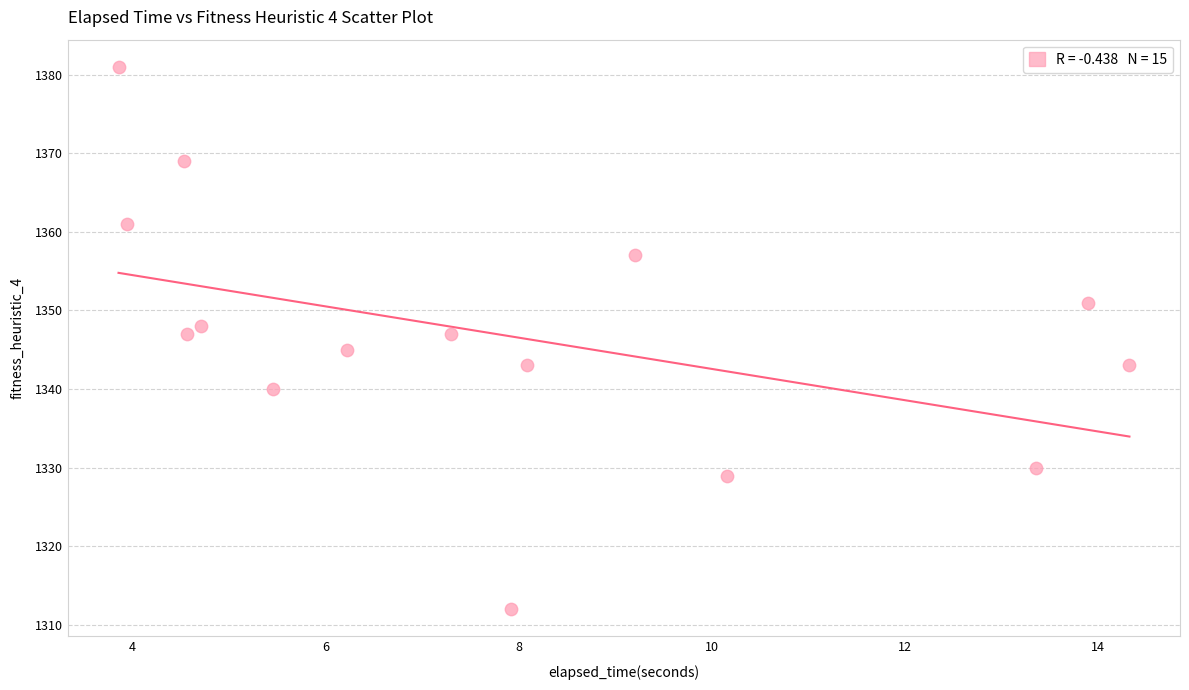

What is the range of Y values (max minus min)?

69